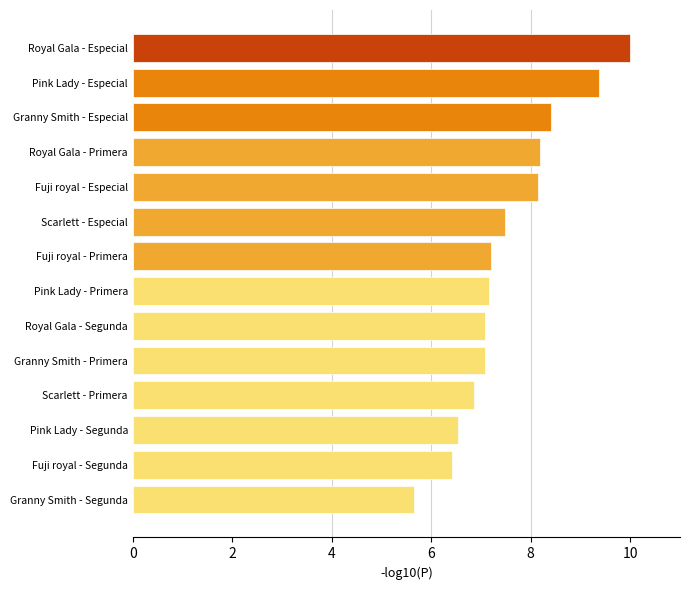

How many values are below 7?

4